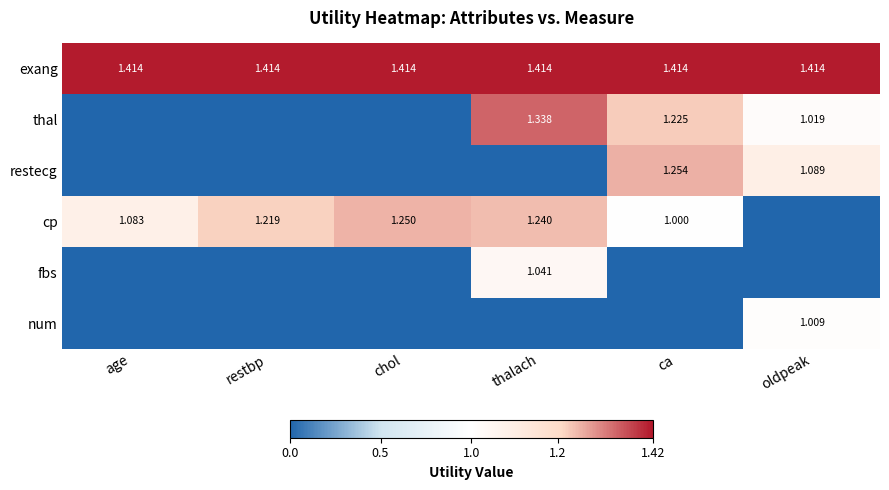

At ca, list the series in order from largest to smallest.

exang, restecg, thal, cp, fbs, num